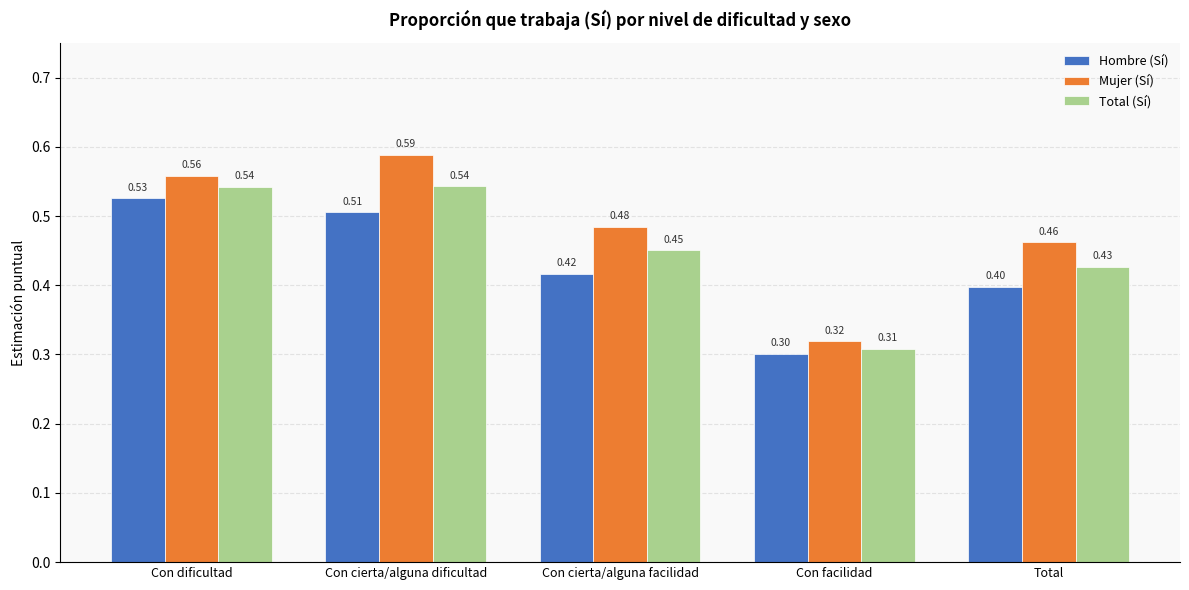

Which series has the largest total across all categories?

Mujer (Sí)